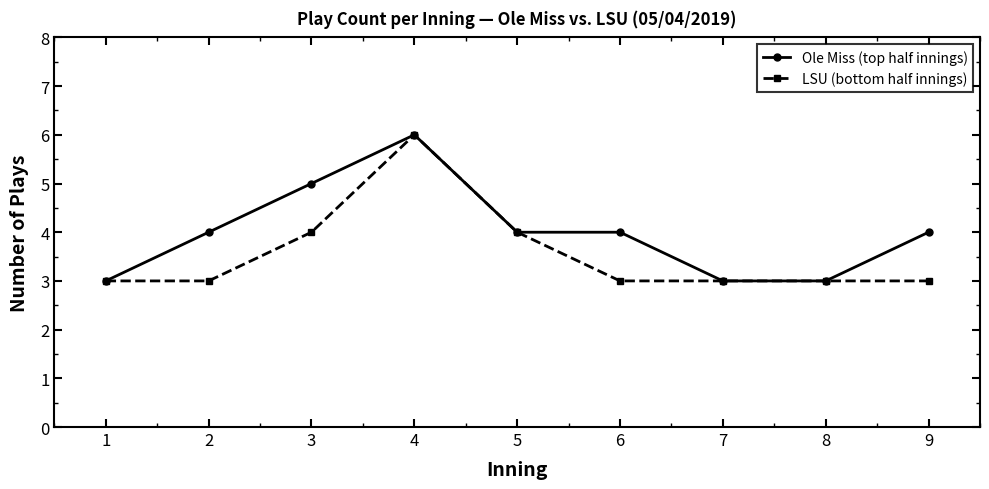

Reading left to right, what are all the values shown in this chart?

Ole Miss (top half innings): 3	4	5	6	4	4	3	3	4
LSU (bottom half innings): 3	3	4	6	4	3	3	3	3